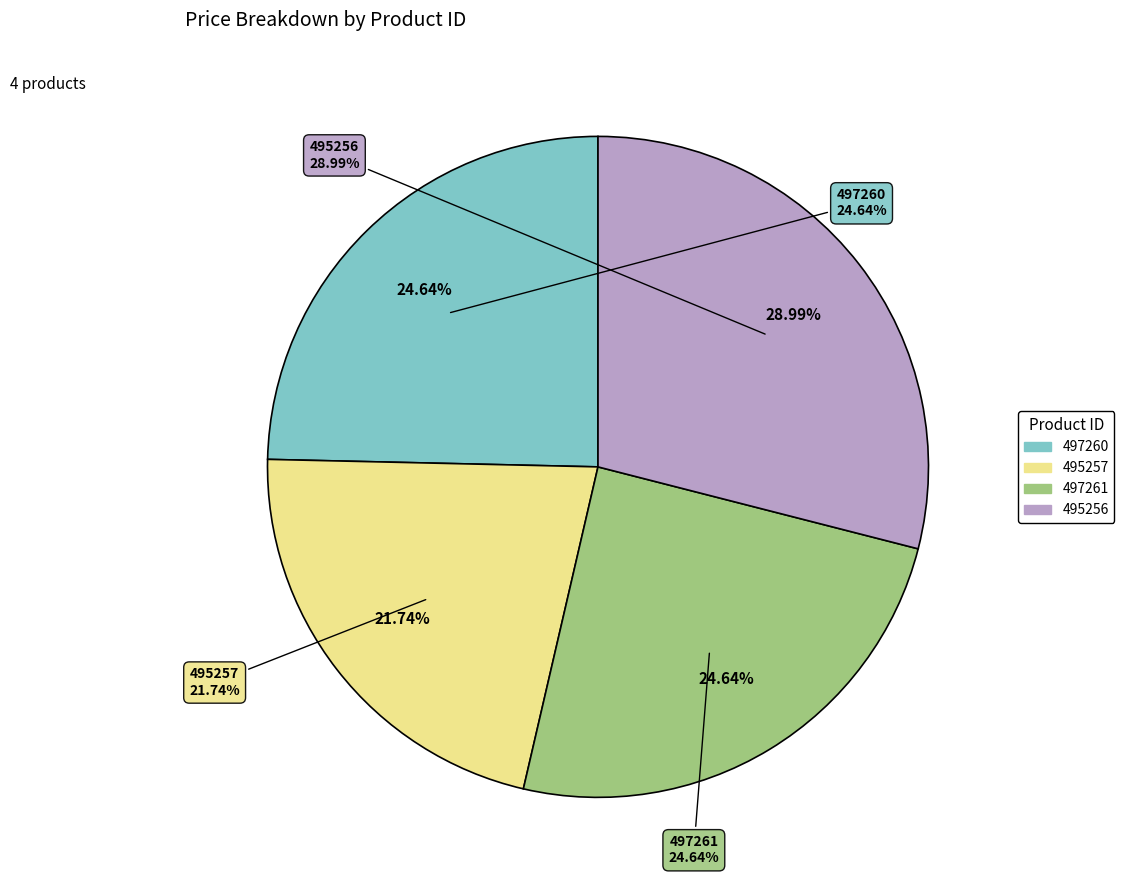

Which has a higher value, 497261 or 497260?

497261